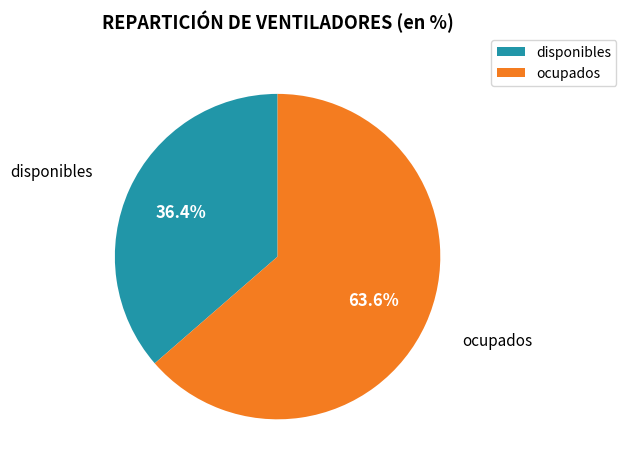

Does disponibles represent more than half of the total?

No